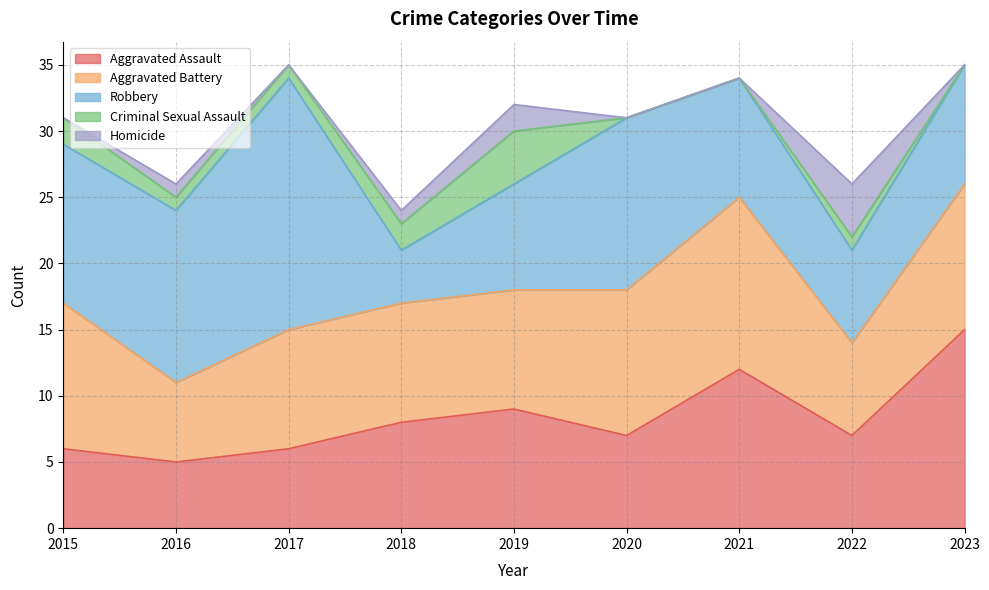

What are all the series names shown in the legend?

Aggravated Assault, Aggravated Battery, Robbery, Criminal Sexual Assault, Homicide